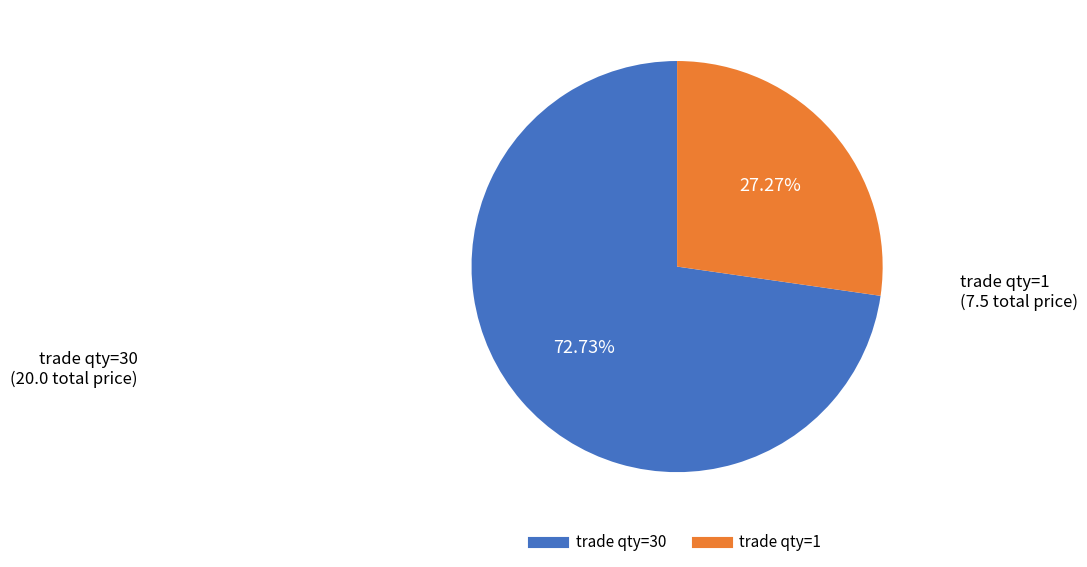

Count the number of slices in the pie.

2